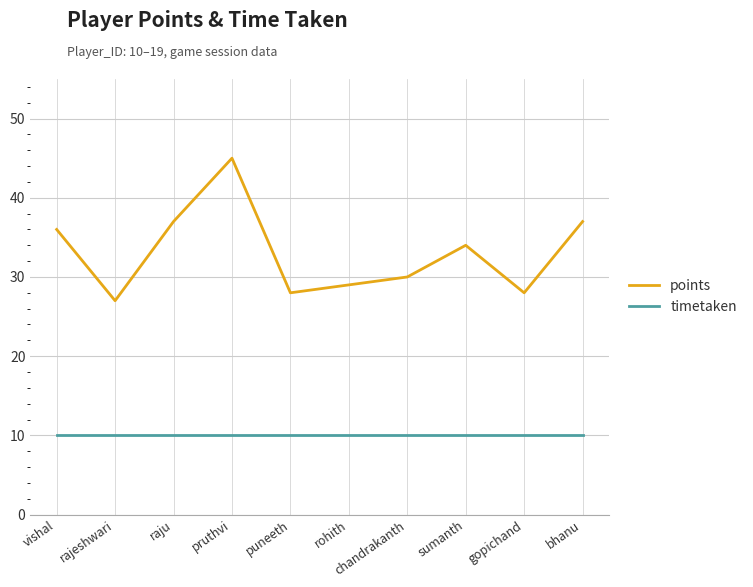

What is the smallest value displayed?

10